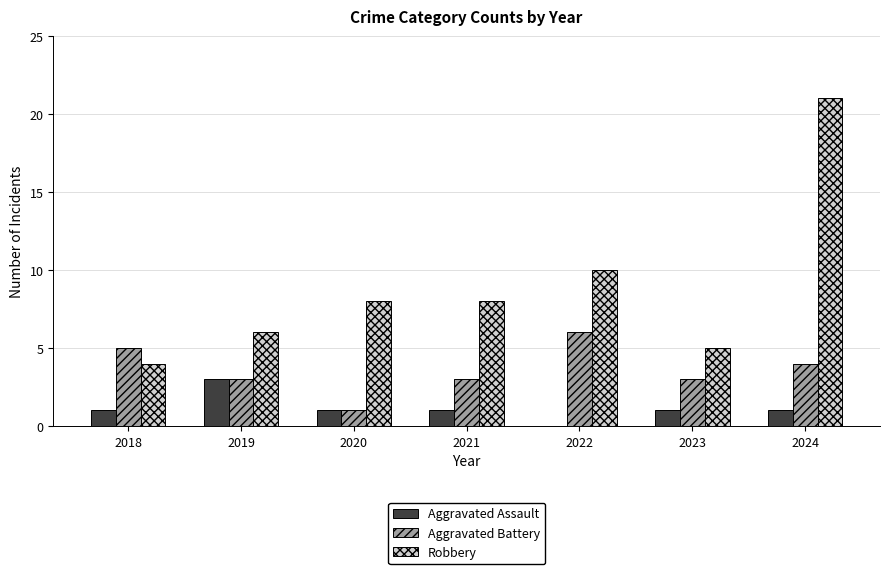

What is the sum of the Aggravated Battery values at 2024 and 2023?

7